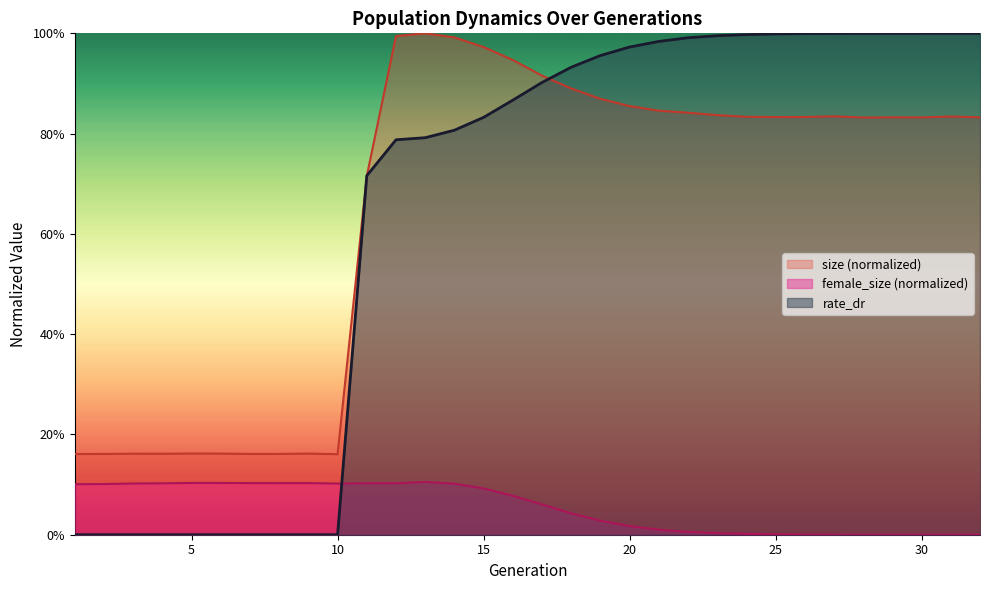

What is the total value across all series at 15?

1.9